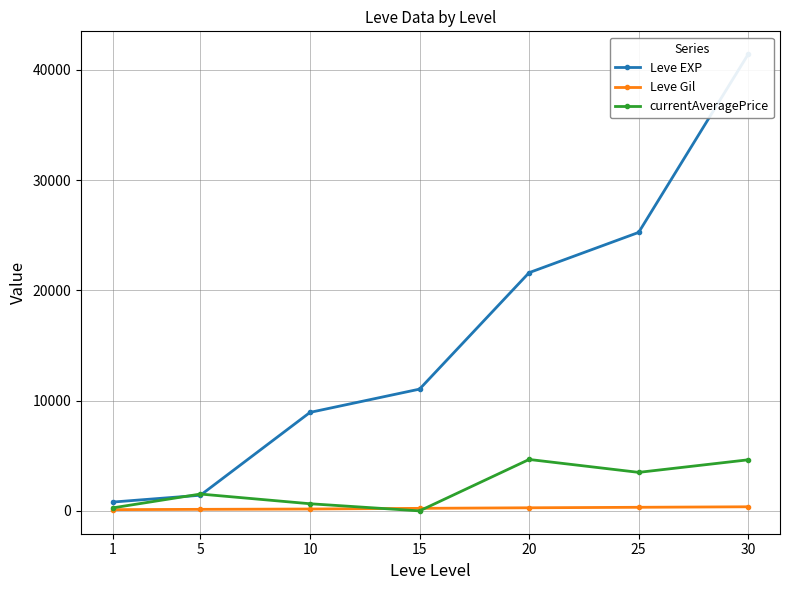

Reading right to left, list all the values displayed in this chart.

Leve EXP: 41410.0	25250.0	21600.0	11040.0	8930.0	1420.0	800.0
Leve Gil: 372.0	326.0	281.0	230.0	169.0	140.0	113.0
currentAveragePrice: 4632.2	3492.7	4662.8	0.0	647.5	1526.0	273.0